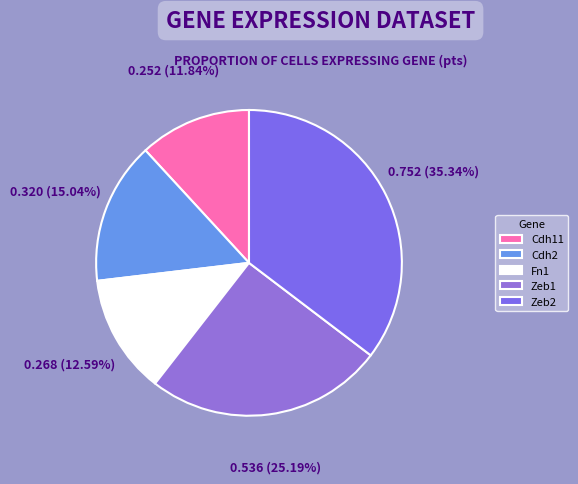

To the nearest percent, what percentage of the pie is Zeb1?

25%